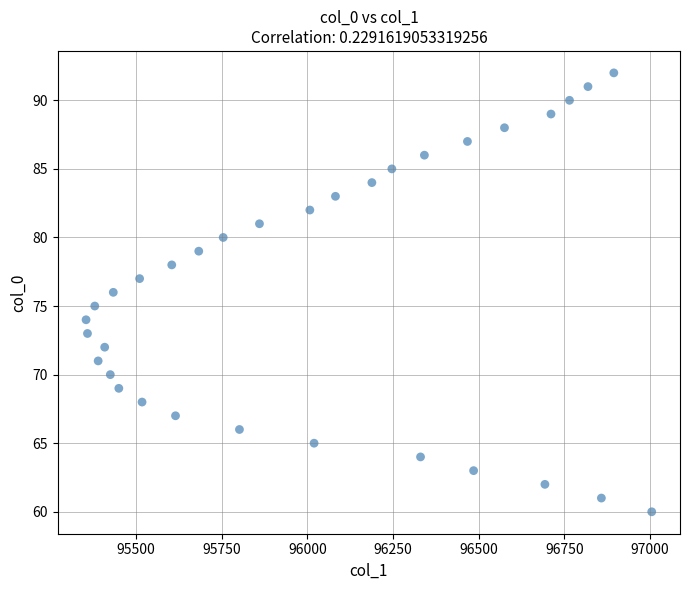

What is the range of Y values (max minus min)?

32